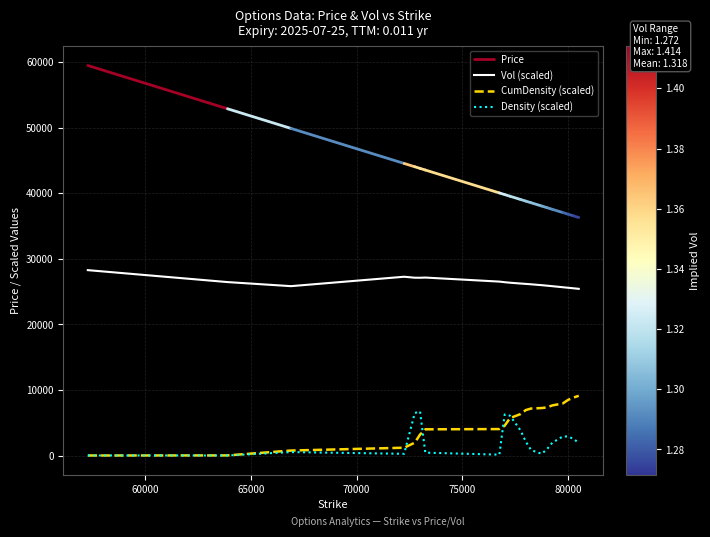

Reading right to left, extract all data points from this chart.

Vol: 25430.5	25512.1	25592.8	25673.4	25834.7	25913.3	25988.2	26122.2	26181.9	26239.5	26363.6	26441.4	26533.1	27149.9	27120.7	27125.9	27274.6	25838.9	26460.6	28281.2
CumulativeDensity: 9122.4	8841.8	8501.0	7953.8	7648.6	7342.7	7247.8	7179.2	6943.4	6331.2	5710.6	4557.5	4042.0	4005.5	3197.0	1964.8	1197.8	765.4	24.8	11.3
Density: 1938.2	2550.6	2903.1	2925.8	1956.6	982.5	267.8	829.8	2113.4	3840.7	6089.6	6270.3	141.2	442.6	6738.7	6488.3	270.3	531.4	18.1	18.1